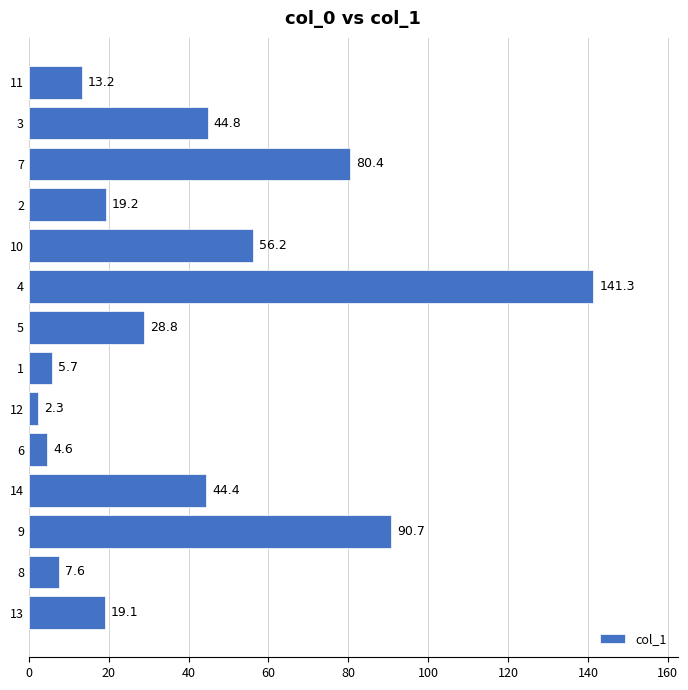

Which has a higher value, 9 or 4?

4